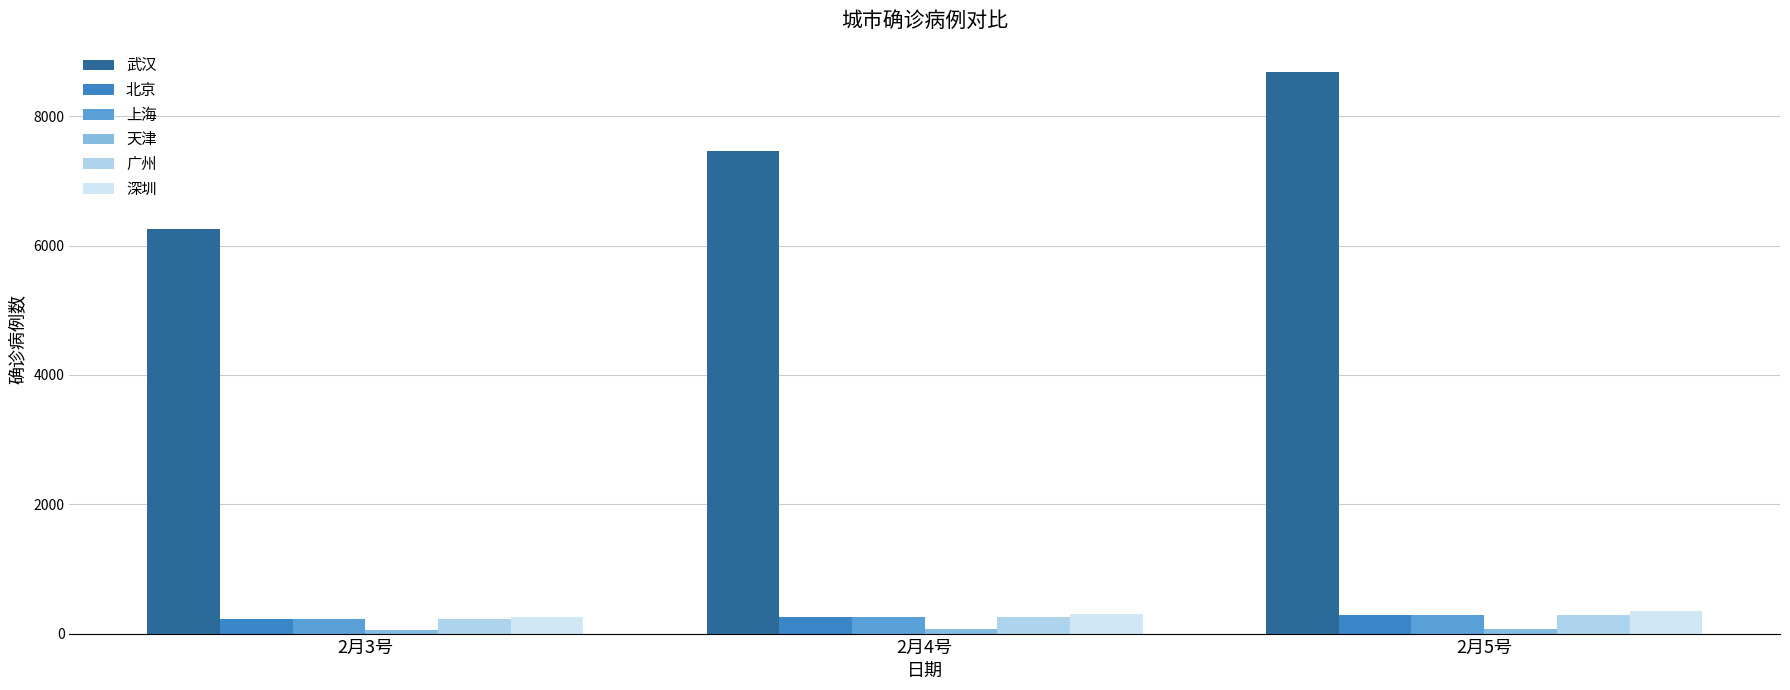

What is the smallest value displayed?

62